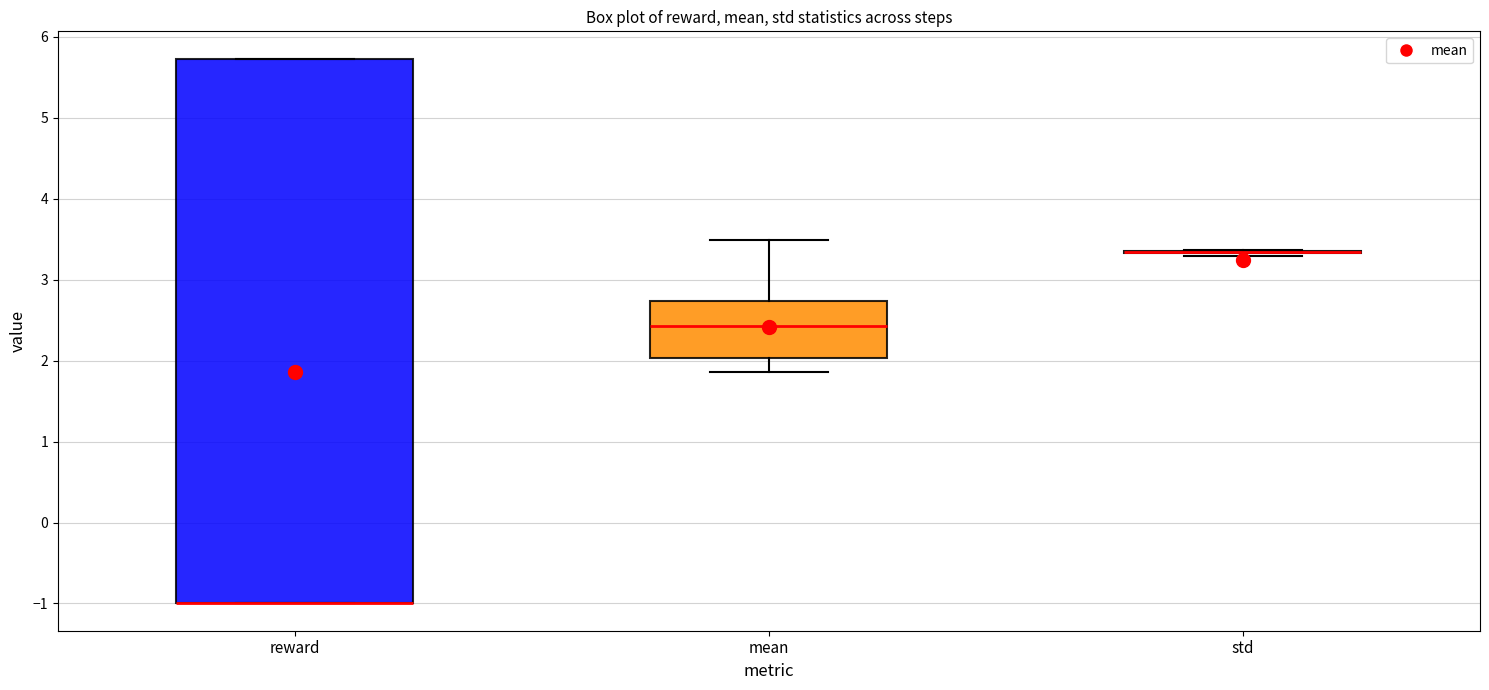

Which box is the tallest, from its lower edge to its upper edge?

reward